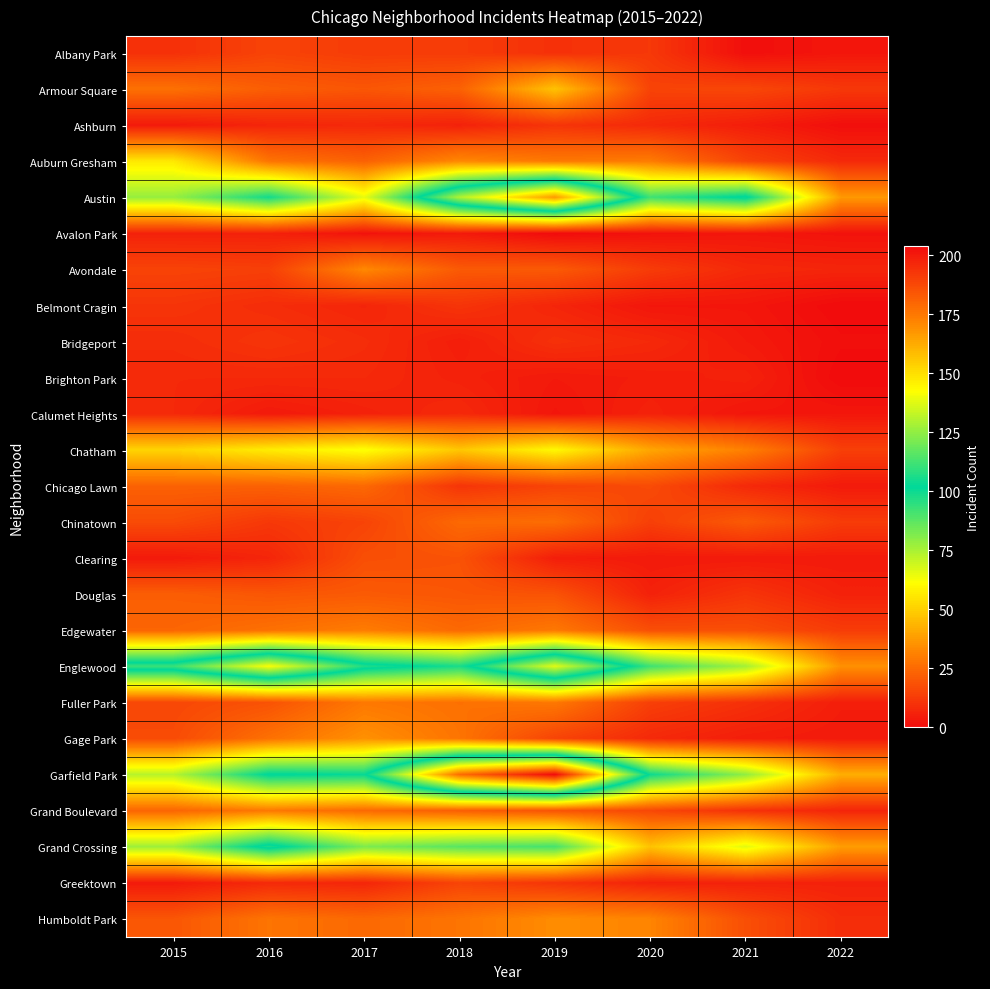

Which series has the widest spread of values?

Garfield Park